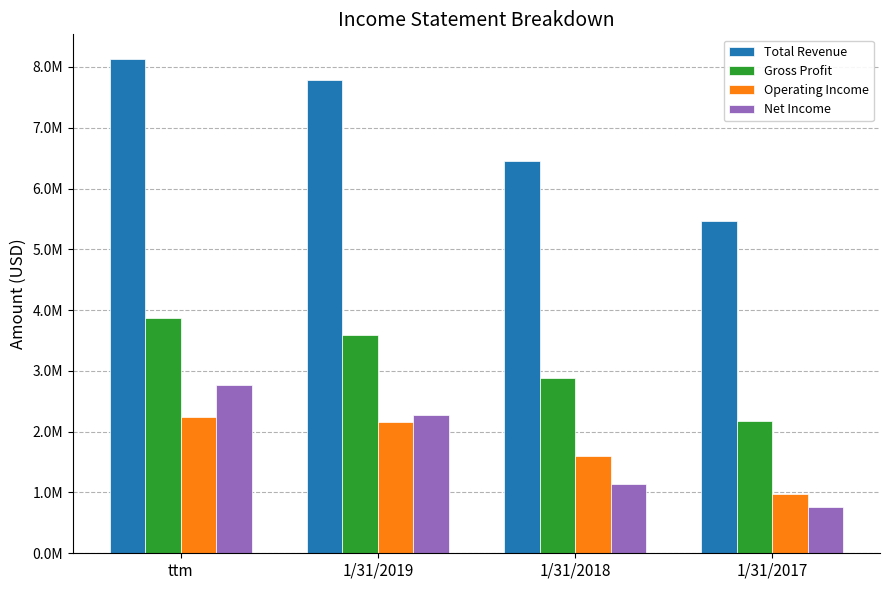

What is the approximate value of Operating Income at ttm?

2239331